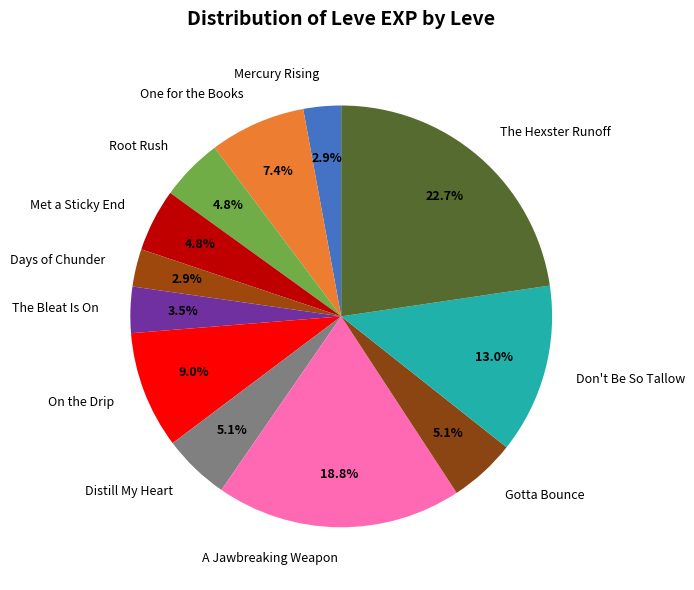

To the nearest percent, what is the difference between the Met a Sticky End and The Bleat Is On slice percentages?

1%